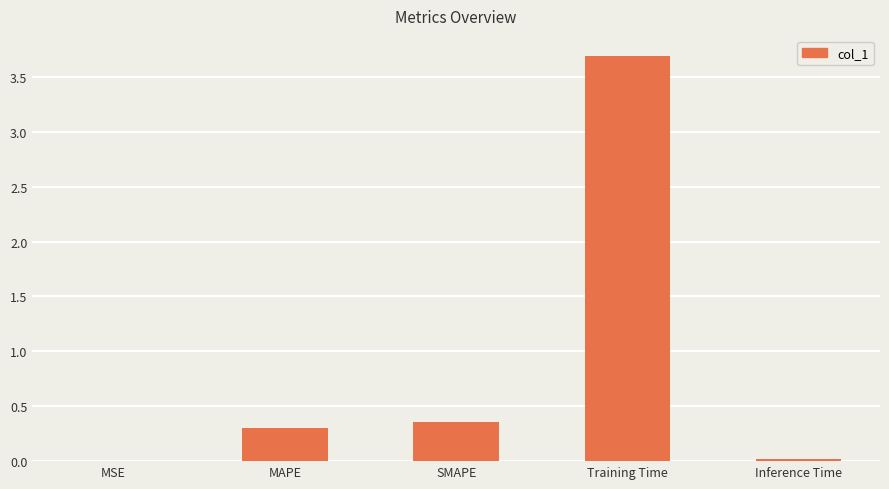

What value does the data have at Training Time?

3.7